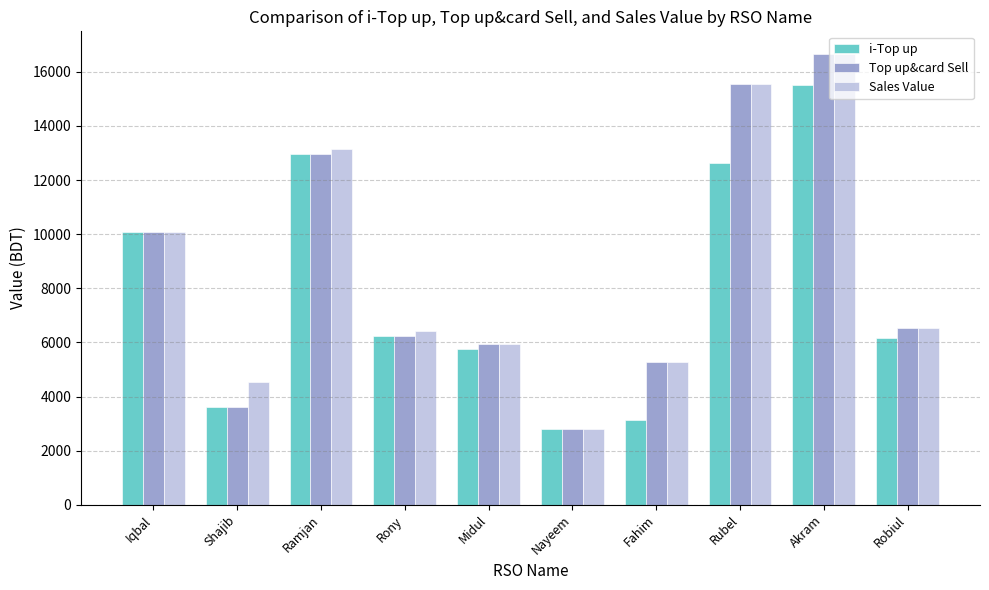

The i-Top up series shows 2807 at Nayeem. True or false?

True